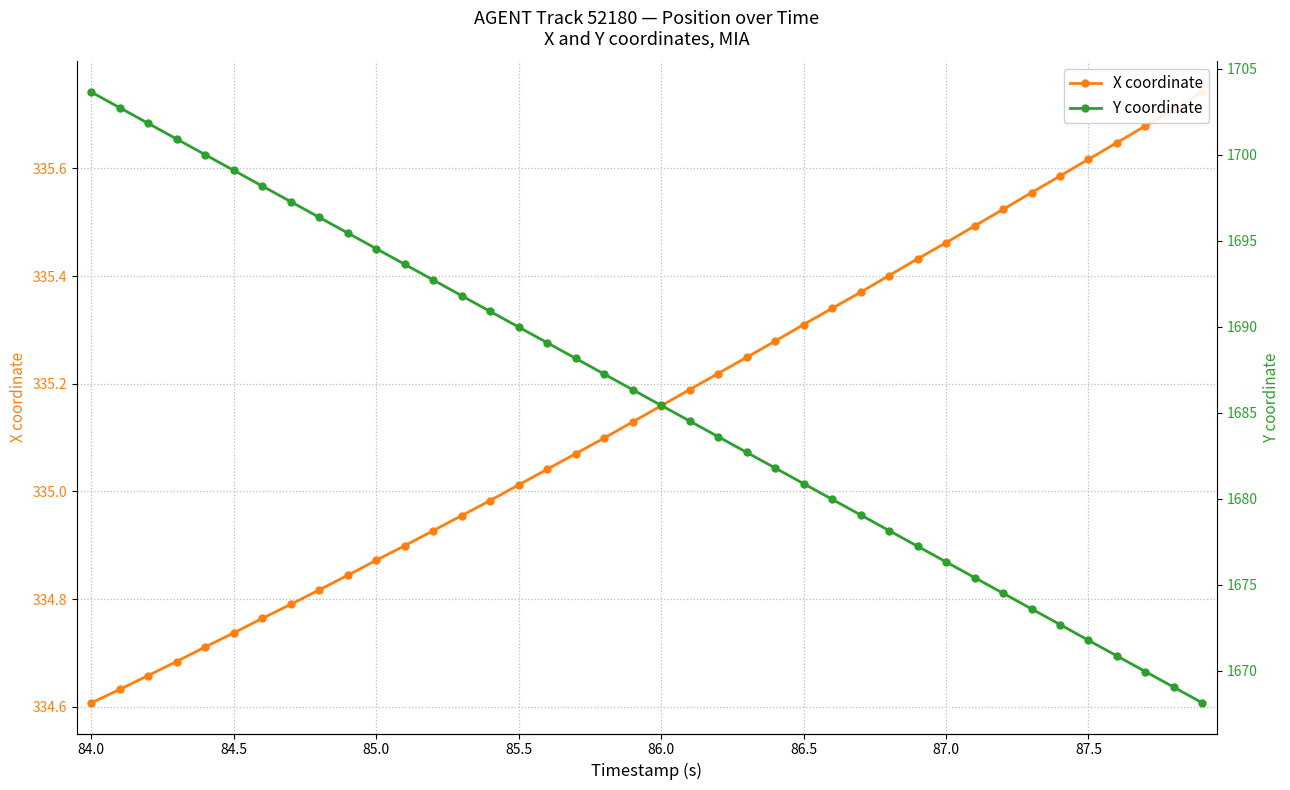

What is the smallest value displayed?

334.6